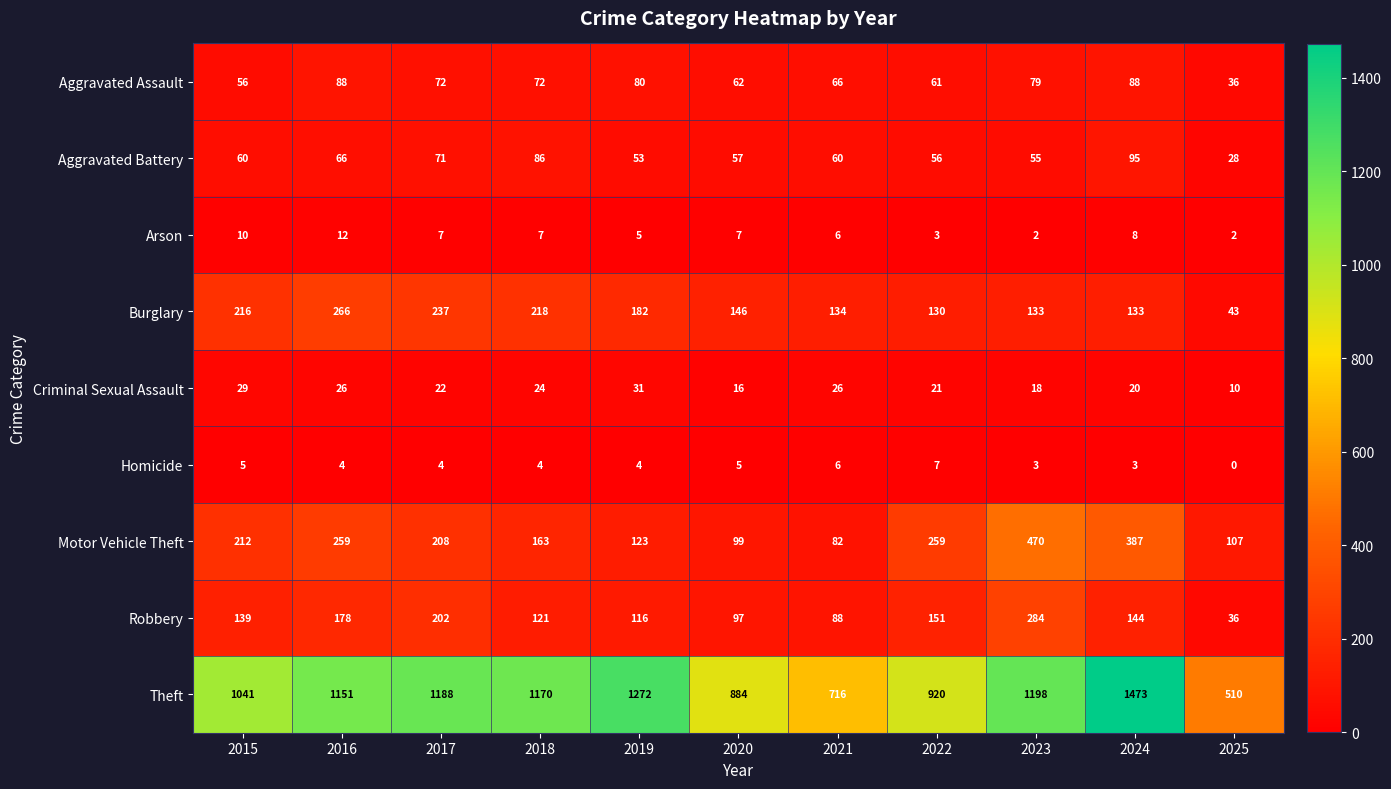

True or false: Robbery has a value of 139 at 2015.

True